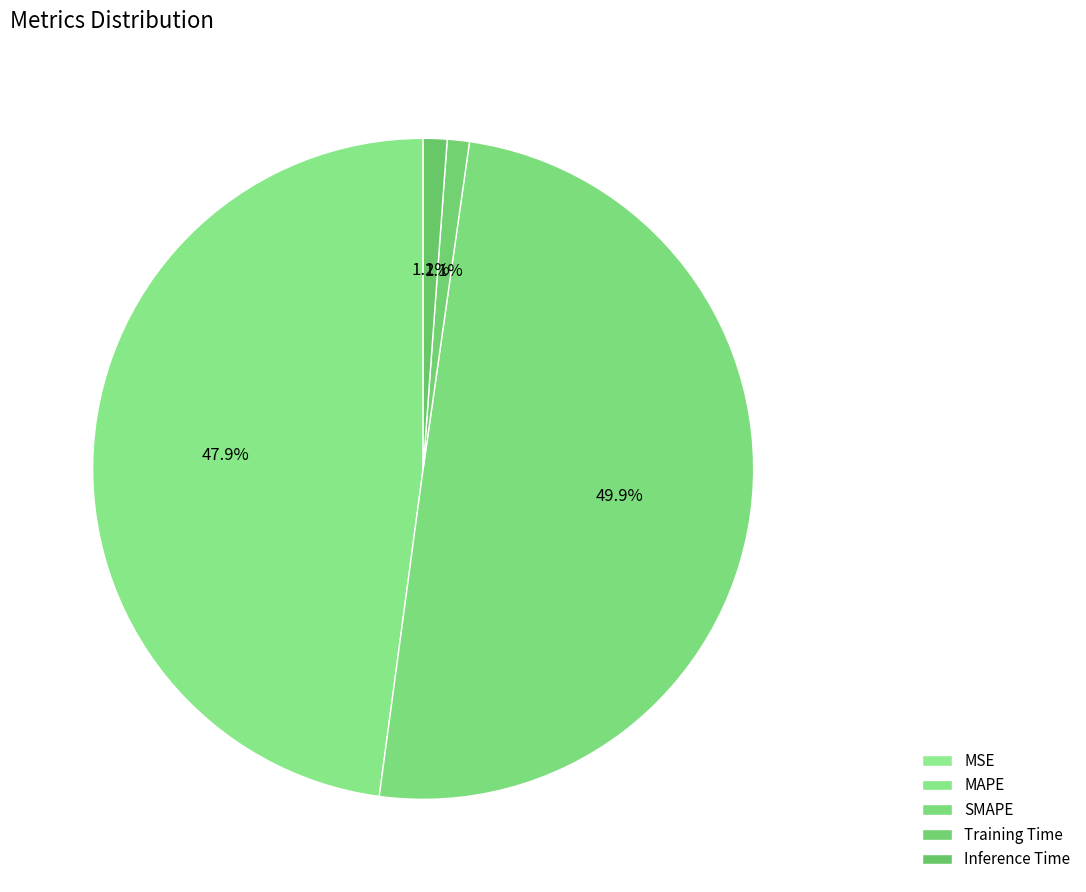

True or false: MSE accounts for 0% of the total.

True